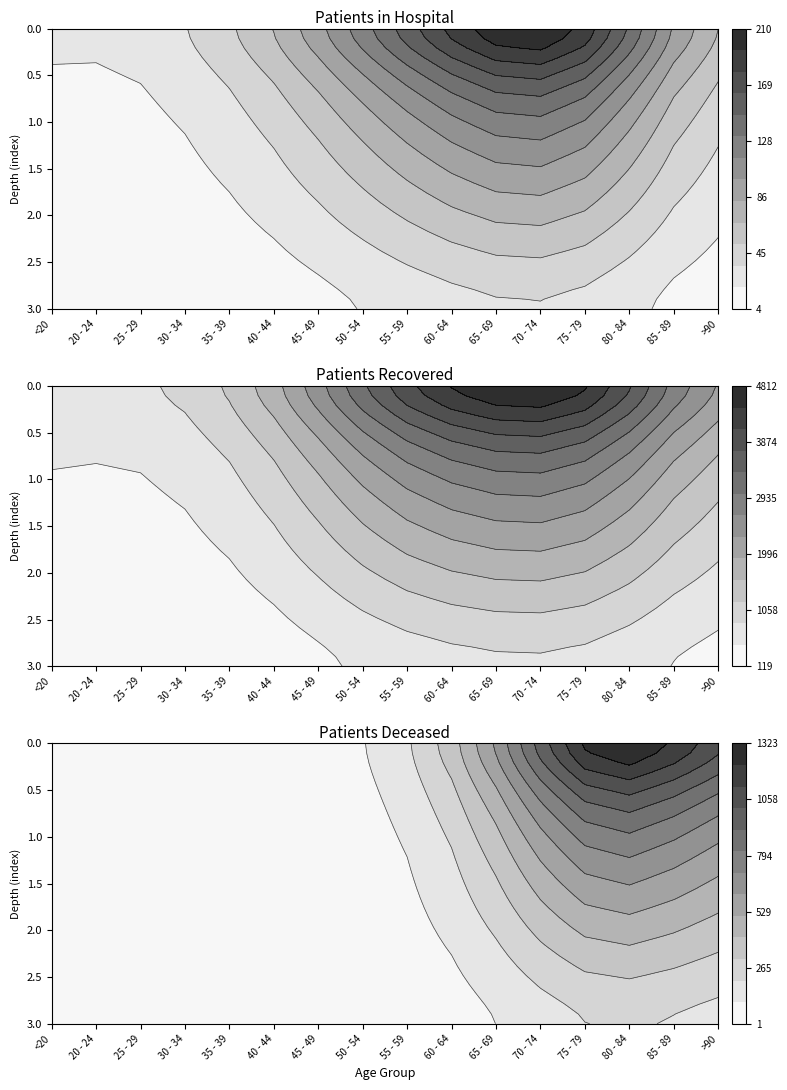

What is the difference between the maximum and minimum values in the 30 - 34 series?

910